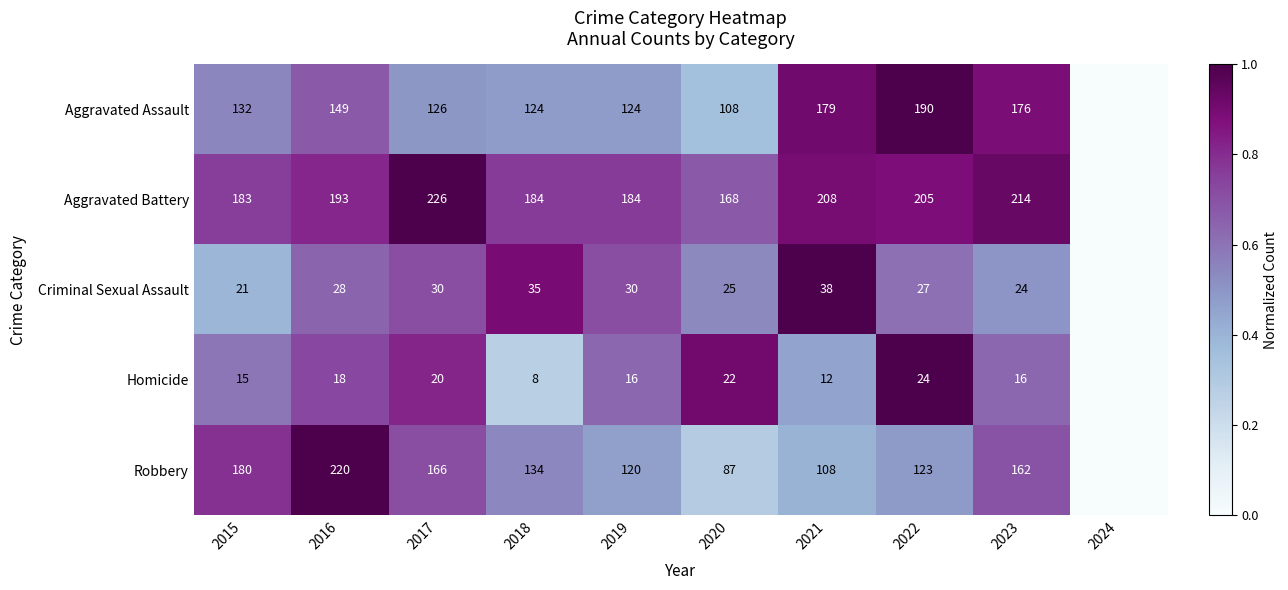

Is it true that Aggravated Battery equals 264 at 2019?

False